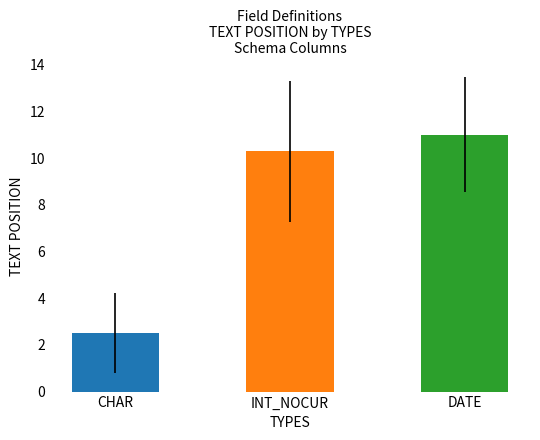

True or false: the data shows 2.5 at CHAR.

True